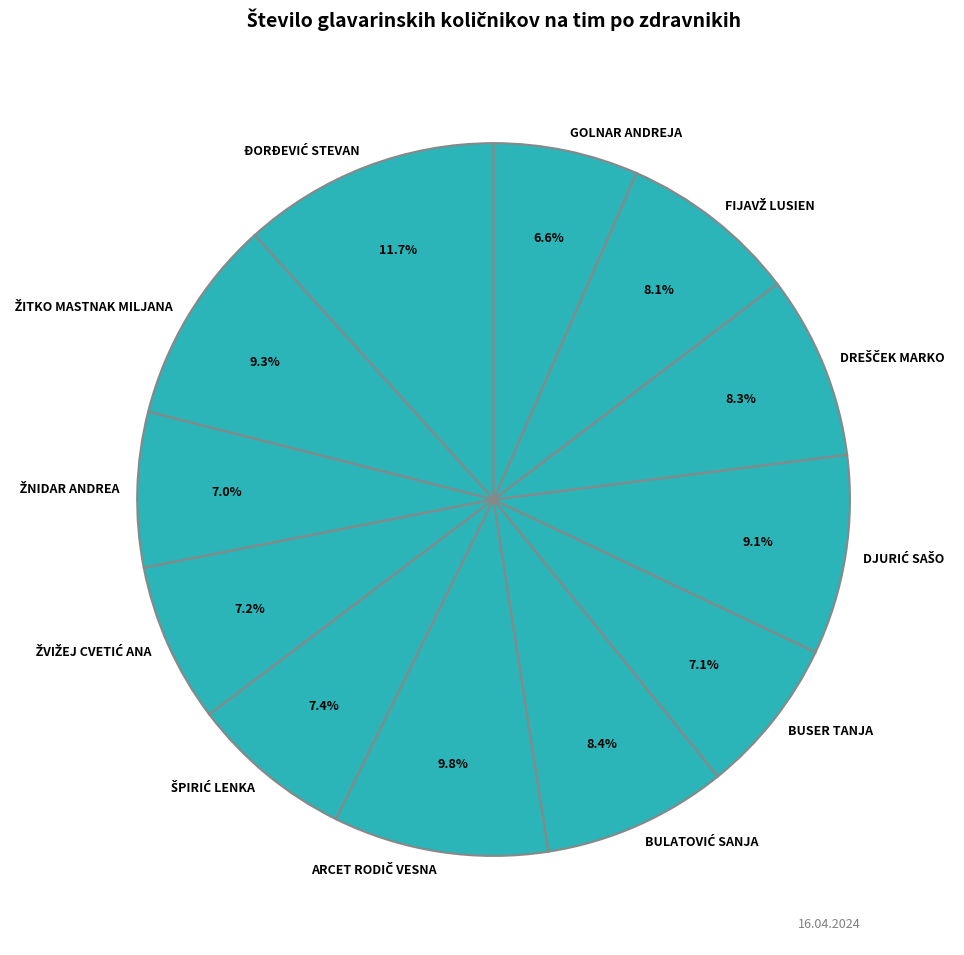

Is there a majority slice in this chart?

No